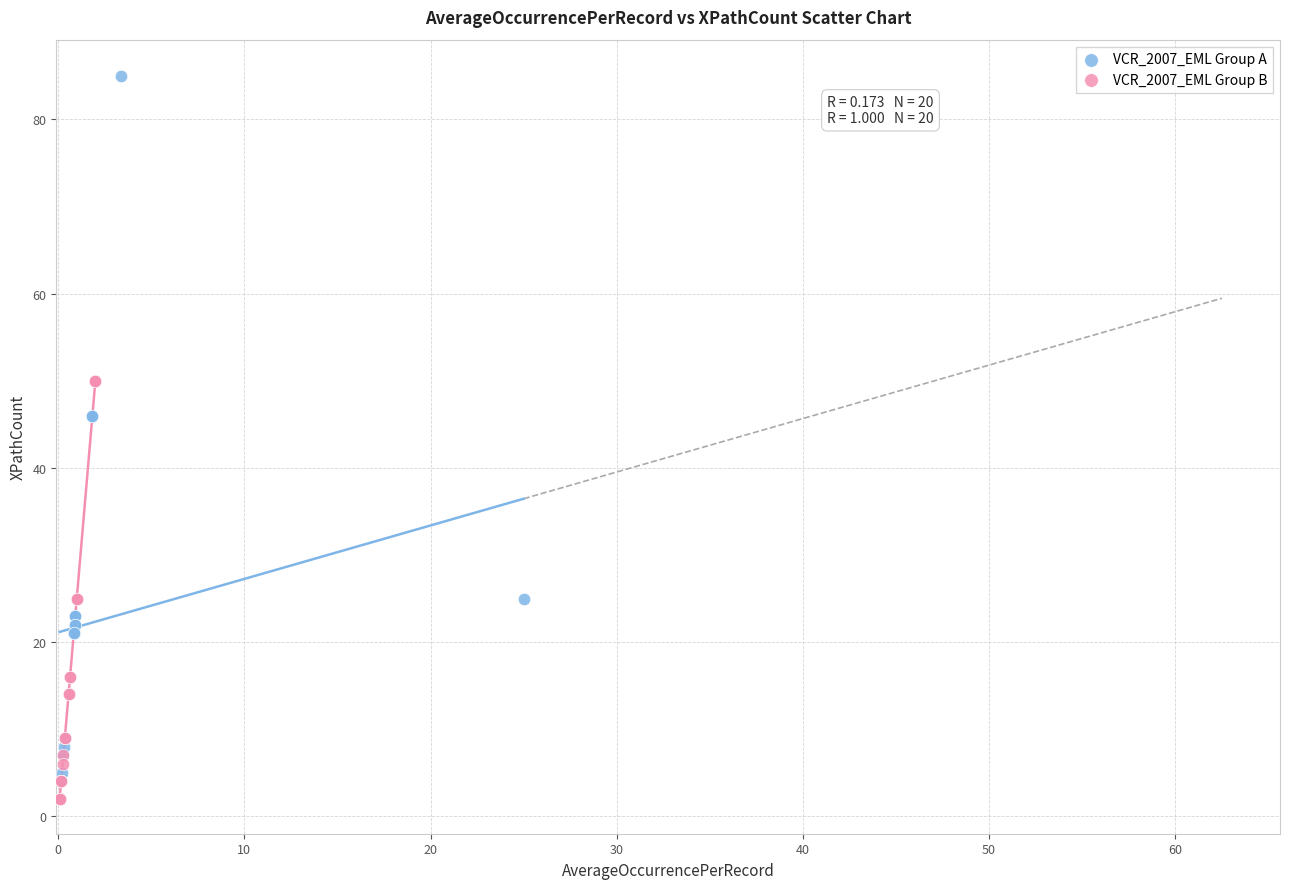

Which series contains the highest Y value?

VCR_2007_EML Group A